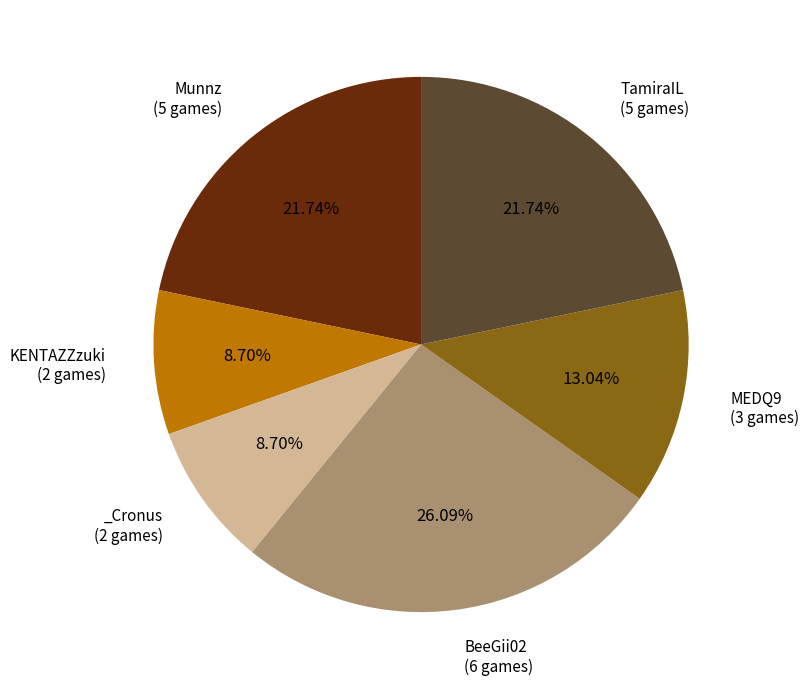

Does any single category account for the majority?

No